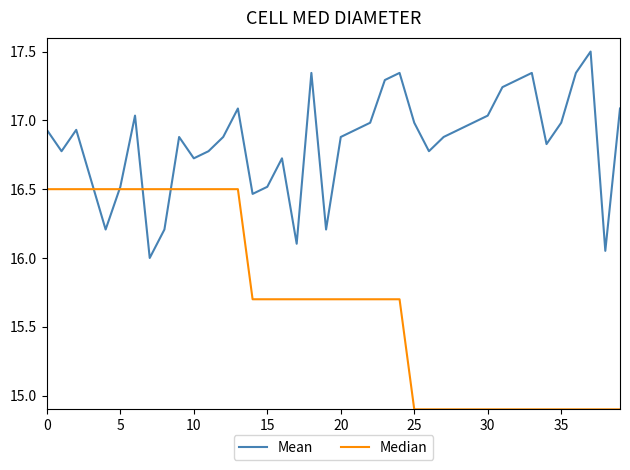

Rank the series by their maximum value, from highest to lowest.

Mean, Median